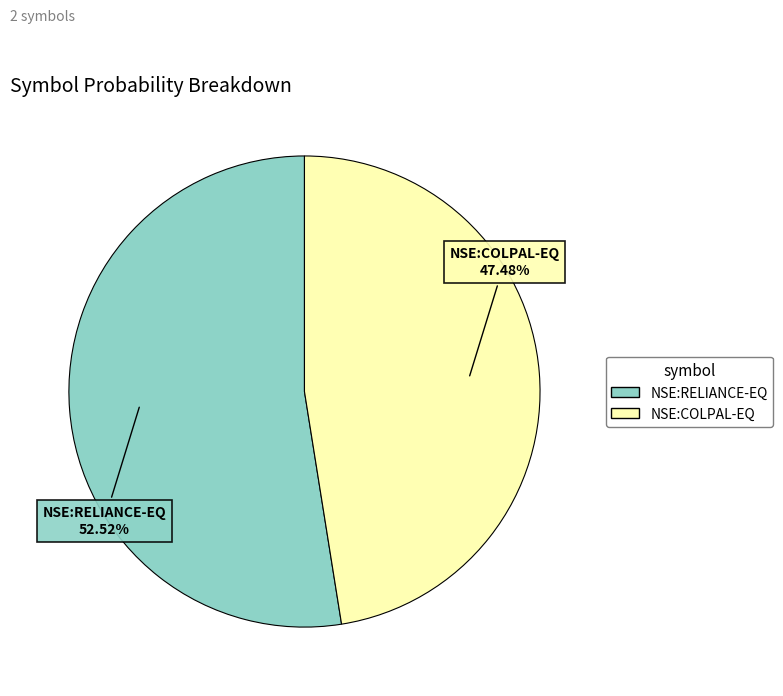

Combined, do NSE:COLPAL-EQ and NSE:RELIANCE-EQ account for over 50%?

Yes